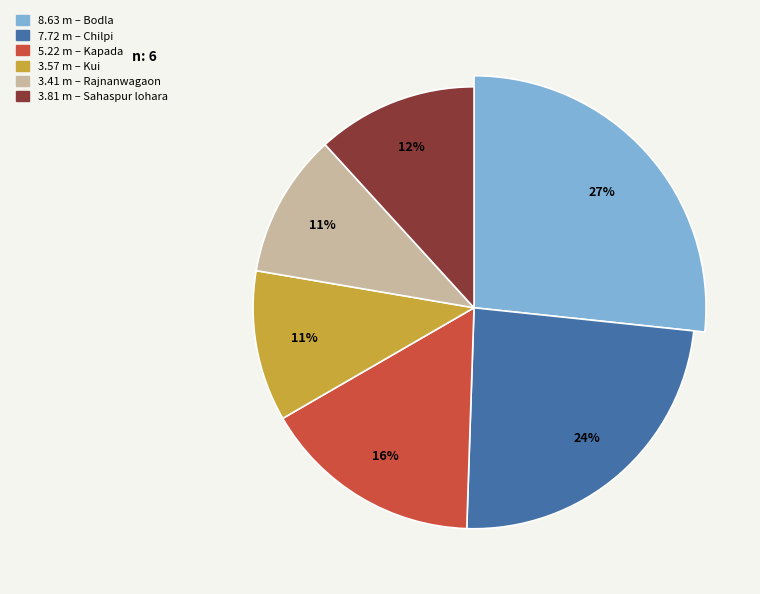

Is there a majority slice in this chart?

No